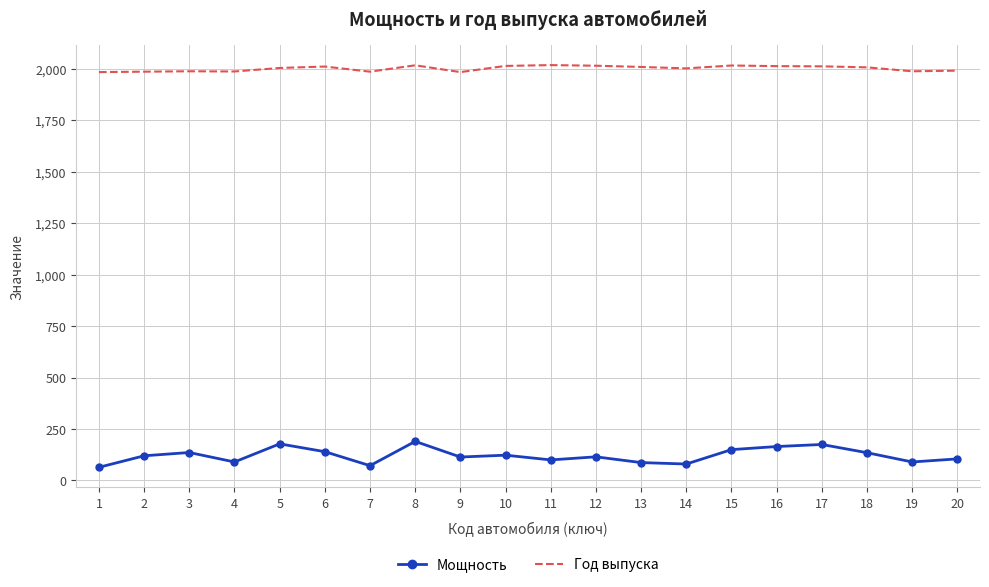

What is the sum of all Год выпуска values?

40052